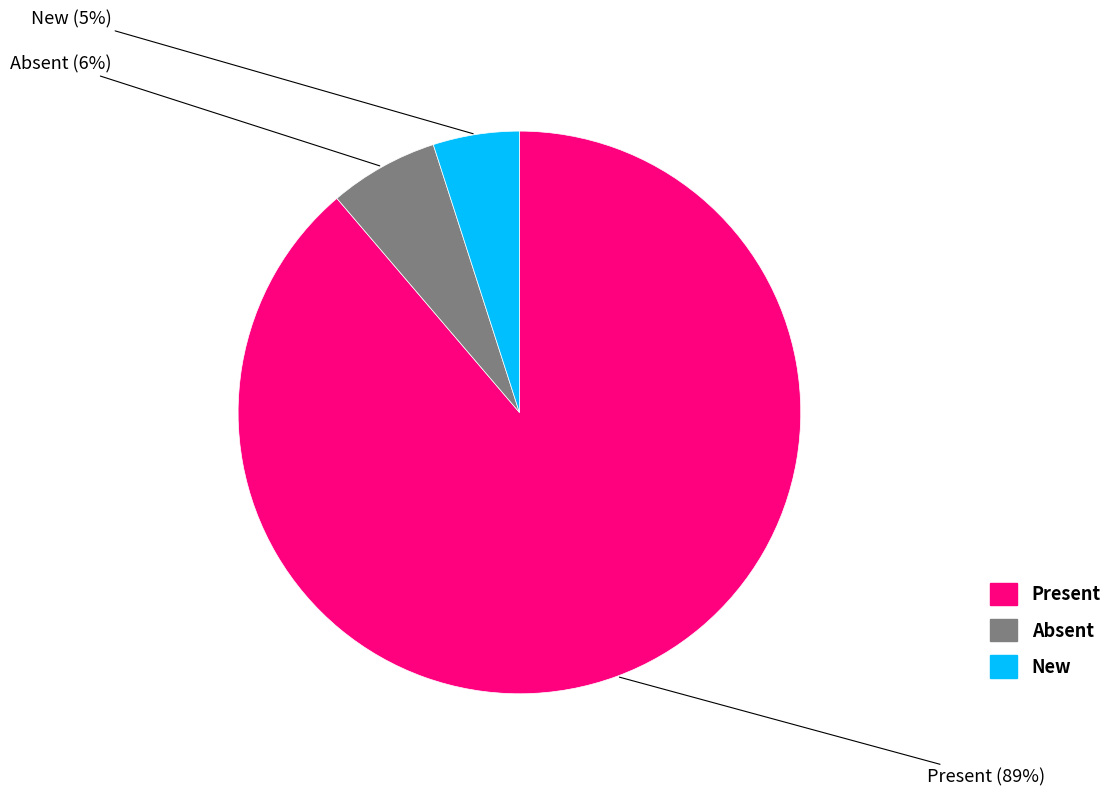

Count the number of slices in the pie.

3